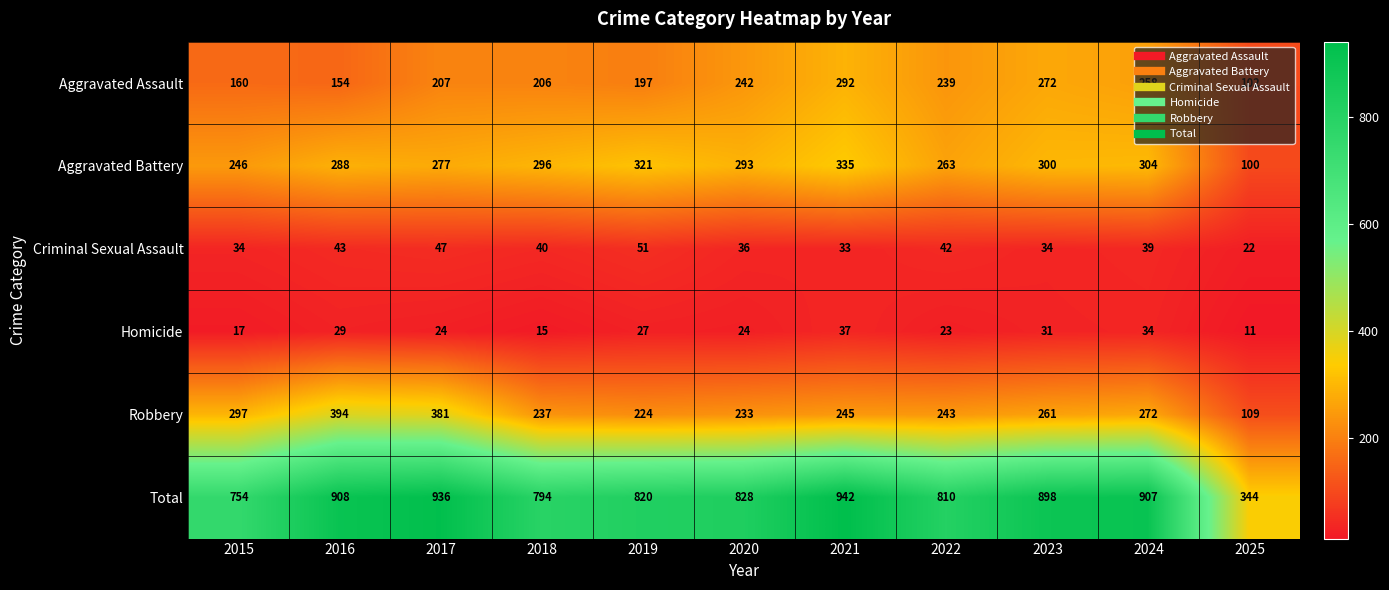

Which series has the widest spread of values?

Total